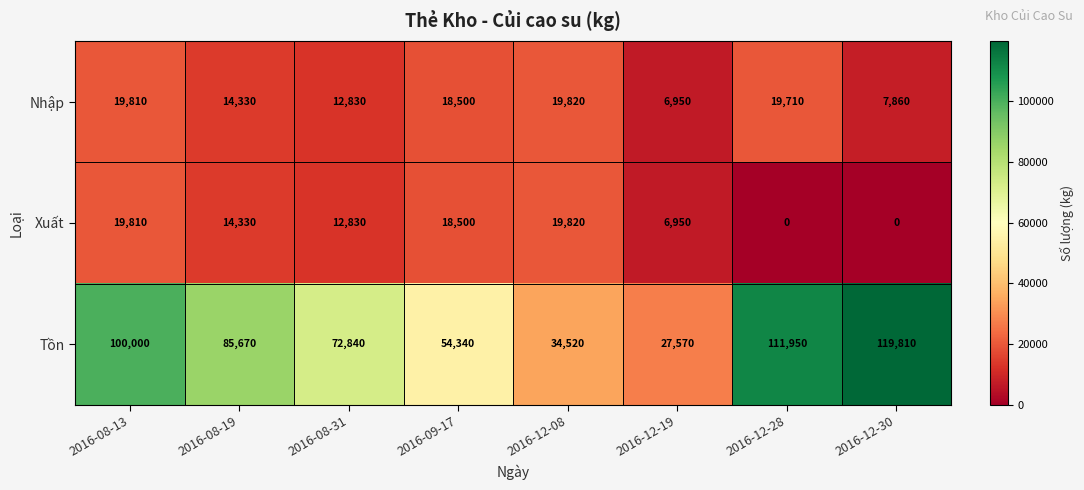

At how many categories does at least one series exceed 62406?

5